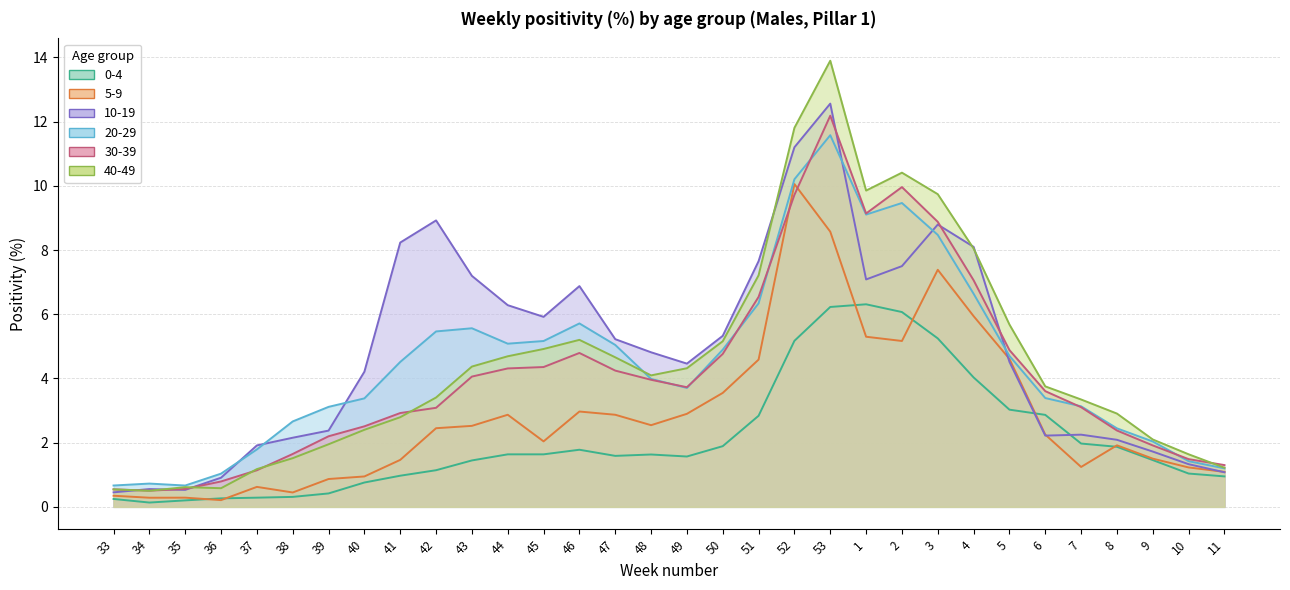

Where do 10_19 and 20_29 first cross each other?

36 and 37